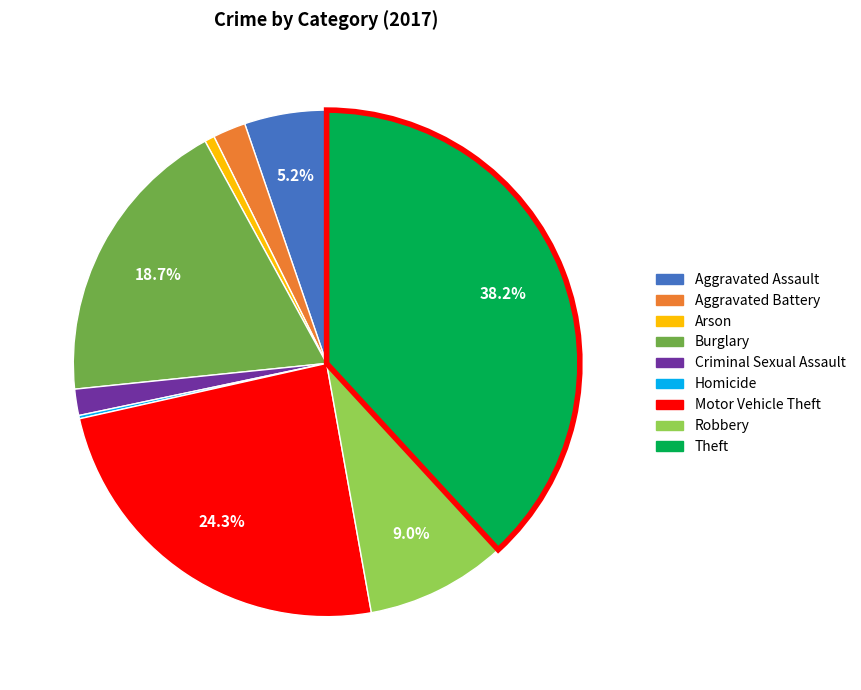

Does any single category account for the majority?

No